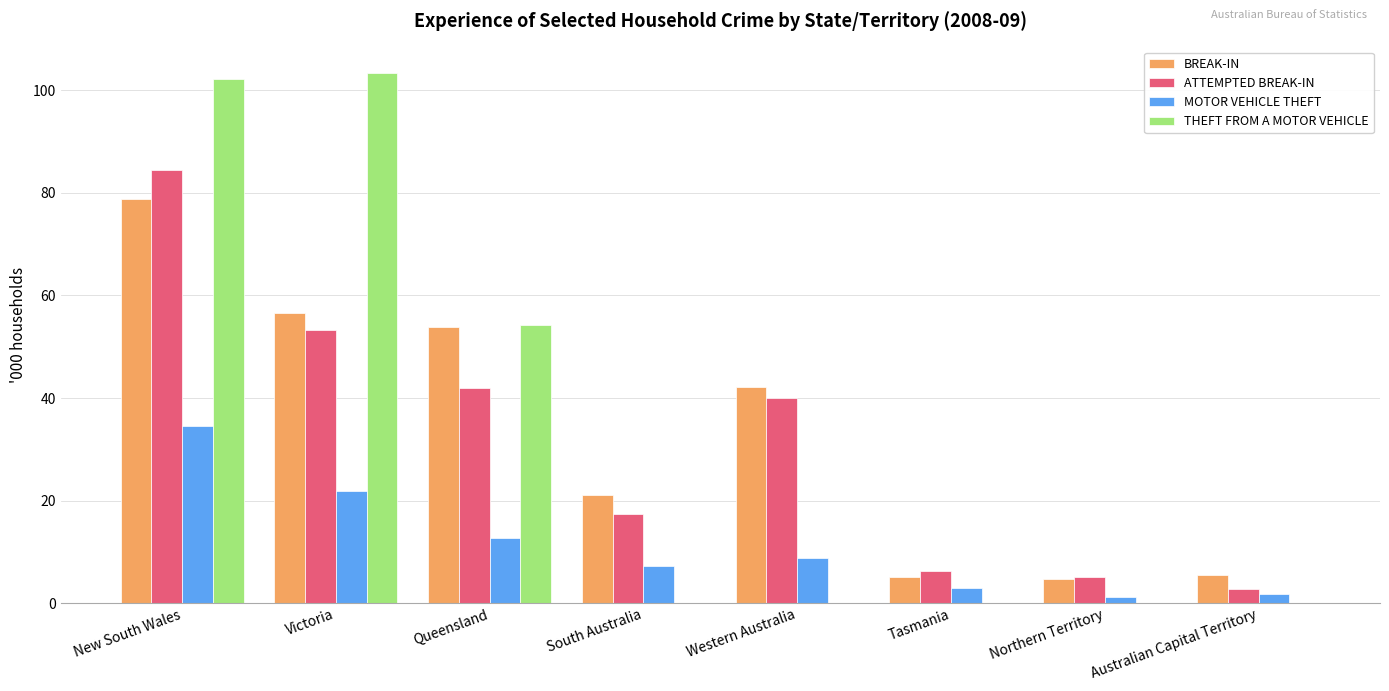

What is the approximate value of BREAK-IN at Tasmania?

5.1